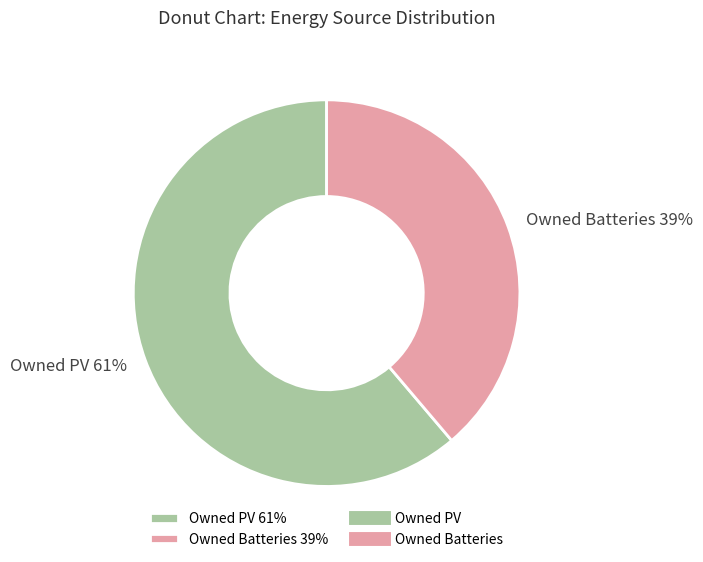

To the nearest percent, what portion does Owned PV 61% represent?

61%